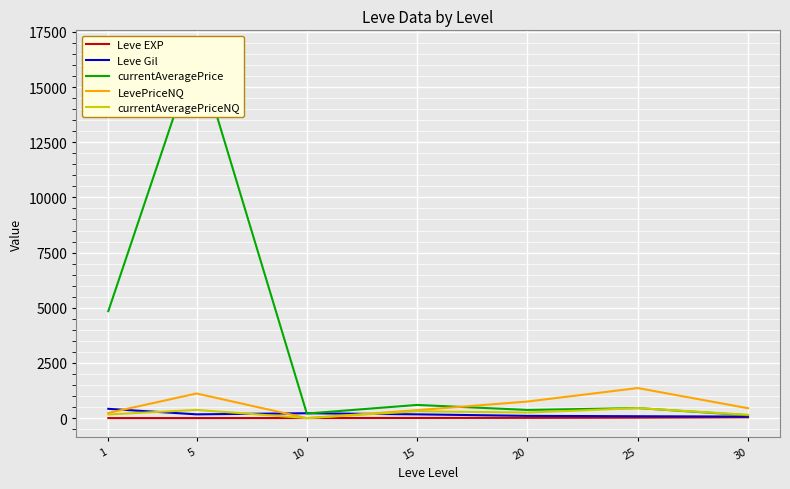

Reading left to right, what are all the values shown in this chart?

Leve EXP: 1=1.0	5=1.0	10=3.0	15=7.0	20=11.0	25=20.0	30=36.0
Leve Gil: 1=420.0	5=170.0	10=220.0	15=170.0	20=102.0	25=84.0	30=69.0
currentAveragePrice: 1=4847.0	5=16734.0	10=206.7	15=596.7	20=369.8	25=453.8	30=128.8
LevePriceNQ: 1=233.0	5=1115.2	10=0.0	15=359.0	20=750.0	25=1361.3	30=447.0
currentAveragePriceNQ: 1=164.6	5=371.8	10=0.0	15=311.0	20=250.0	25=453.8	30=149.0